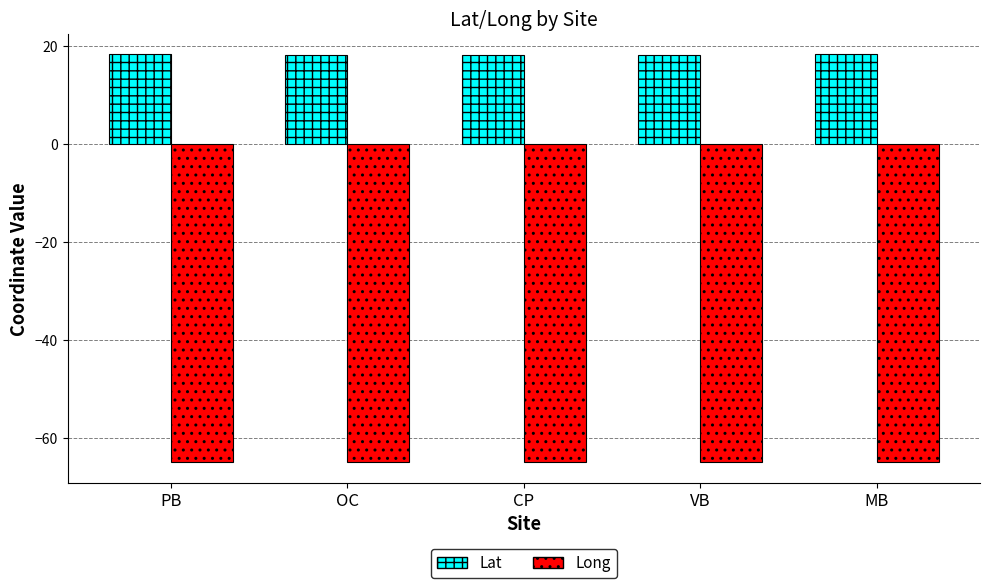

What is the value of the Lat bar at the 5th from the left?

18.4